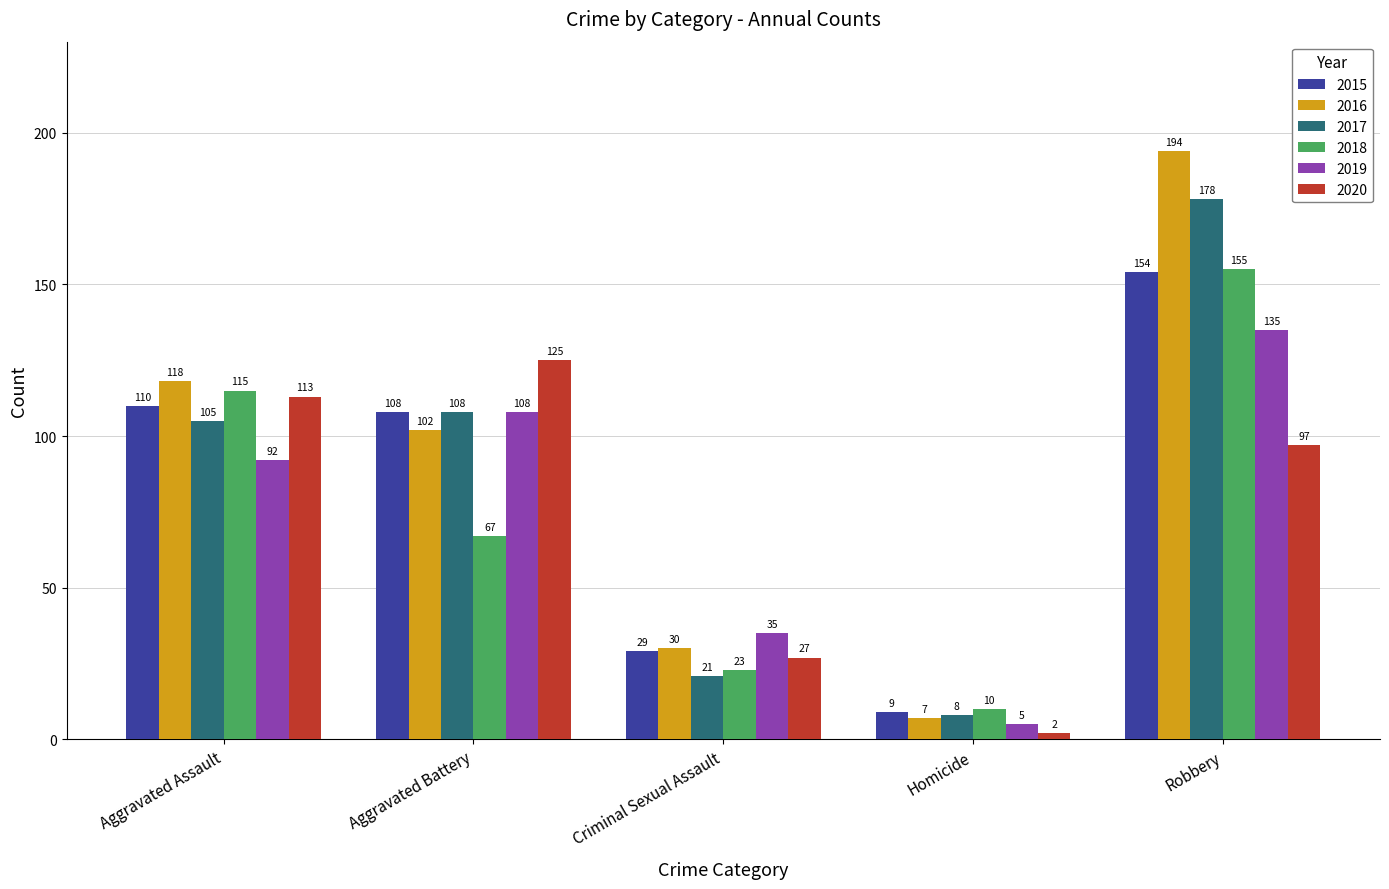

Reading left to right, transcribe all the data shown in this chart.

2015: Aggravated Assault=110	Aggravated Battery=108	Criminal Sexual Assault=29	Homicide=9	Robbery=154
2016: Aggravated Assault=118	Aggravated Battery=102	Criminal Sexual Assault=30	Homicide=7	Robbery=194
2017: Aggravated Assault=105	Aggravated Battery=108	Criminal Sexual Assault=21	Homicide=8	Robbery=178
2018: Aggravated Assault=115	Aggravated Battery=67	Criminal Sexual Assault=23	Homicide=10	Robbery=155
2019: Aggravated Assault=92	Aggravated Battery=108	Criminal Sexual Assault=35	Homicide=5	Robbery=135
2020: Aggravated Assault=113	Aggravated Battery=125	Criminal Sexual Assault=27	Homicide=2	Robbery=97